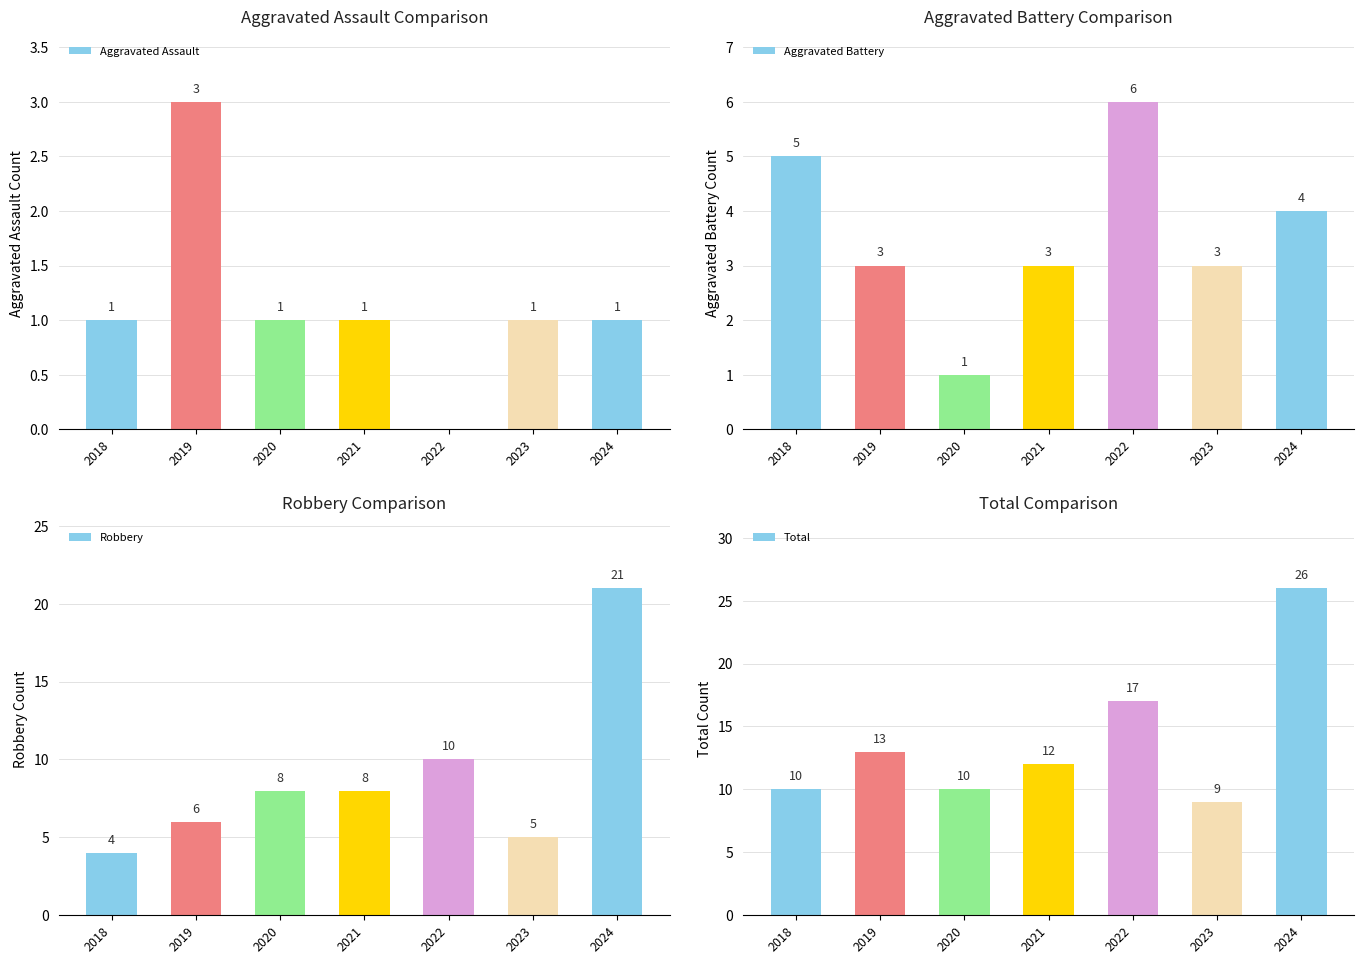

What are all the series names shown in the legend?

Aggravated Assault, Aggravated Battery, Robbery, Total